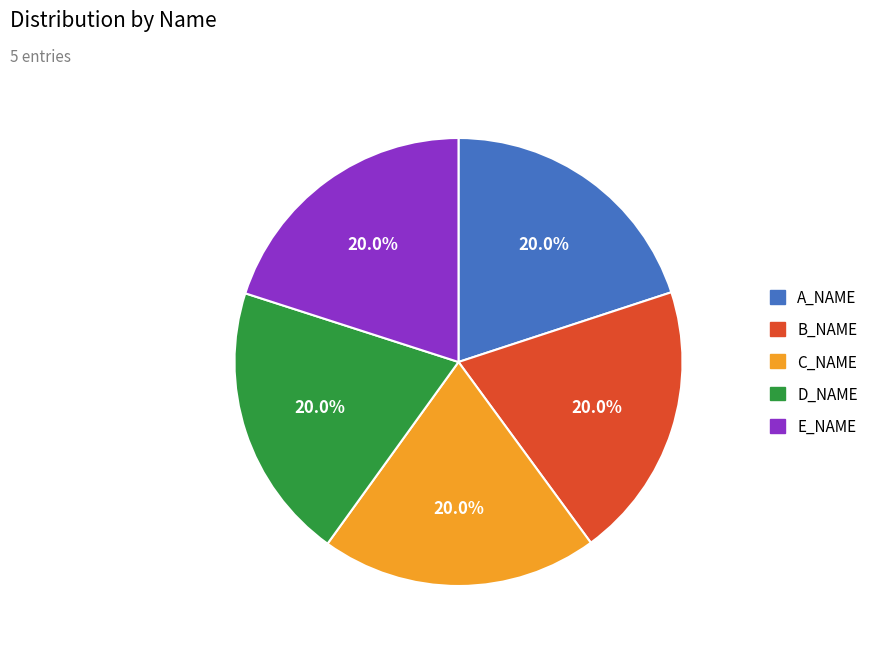

How many segments does this pie chart have?

5